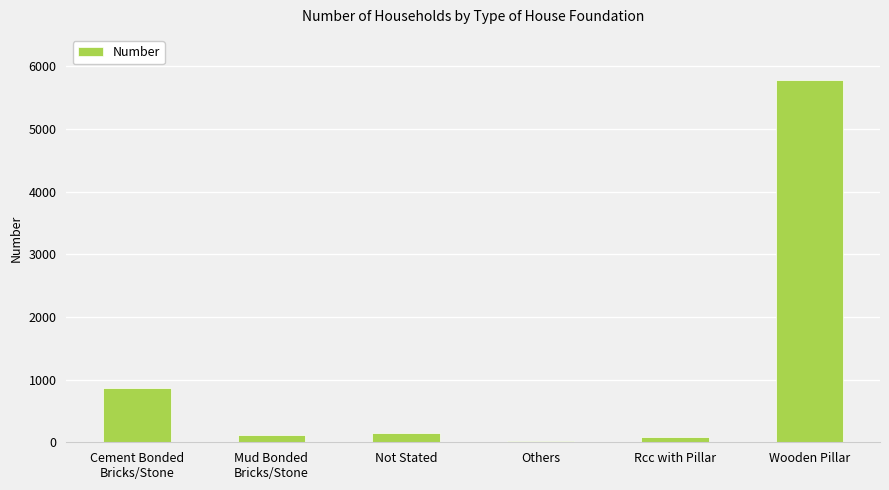

Is it true that the value at Wooden Pillar is 5780?

True